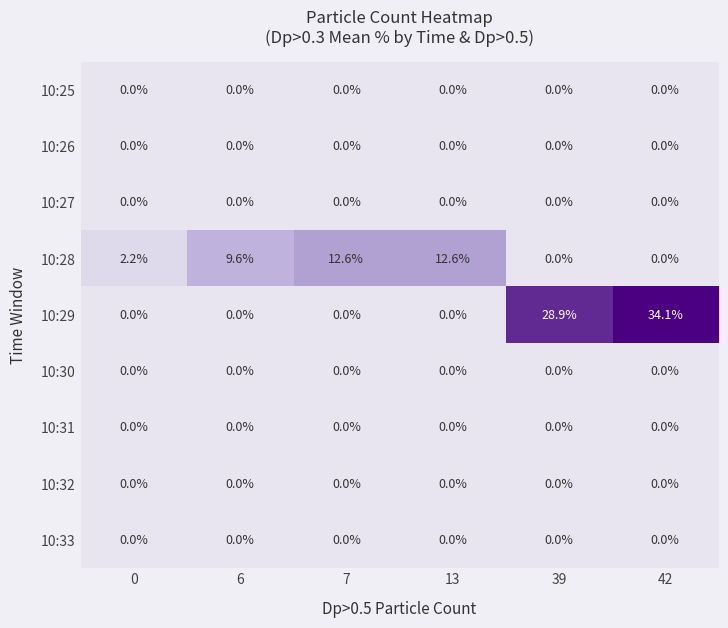

Which series has the largest total across all categories?

10:29